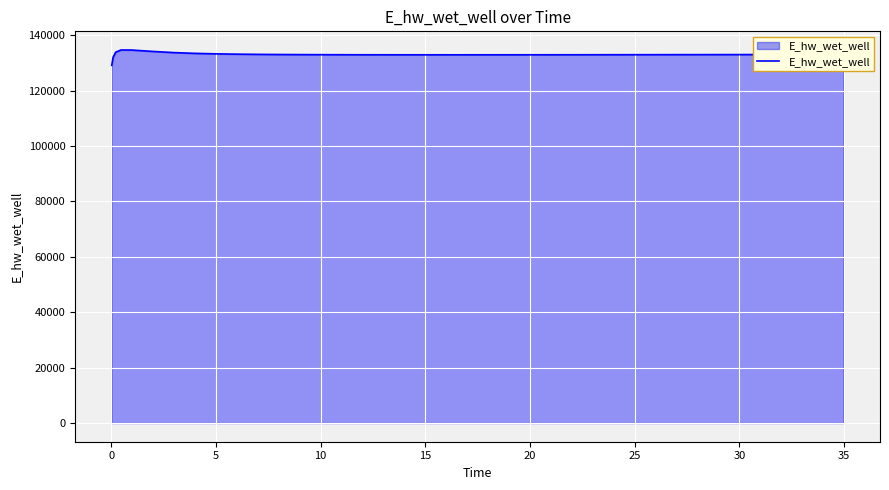

What is the difference between the maximum and minimum values?

5557.7